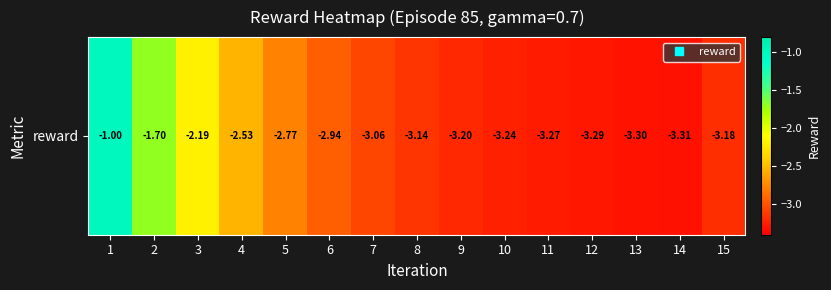

Reading left to right, what are all the values shown in this chart?

1=-1.0	2=-1.7	3=-2.2	4=-2.5	5=-2.8	6=-2.9	7=-3.1	8=-3.1	9=-3.2	10=-3.2	11=-3.3	12=-3.3	13=-3.3	14=-3.3	15=-3.2